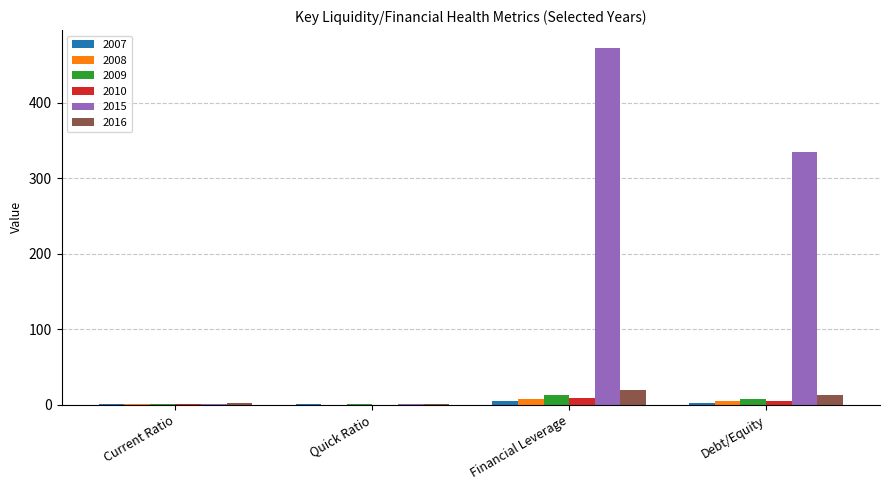

Which series has the largest total across all categories?

2015